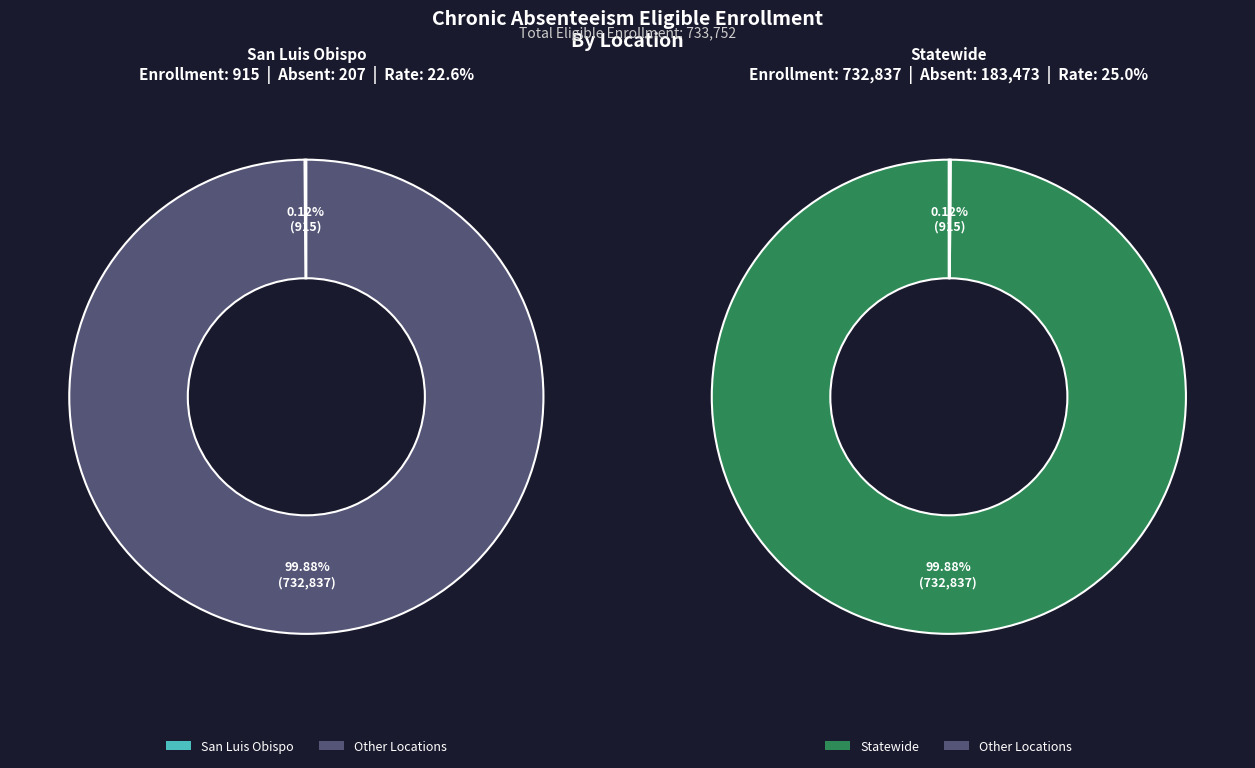

To the nearest percent, what is the difference between the Statewide and San Luis Obispo slice percentages?

100%